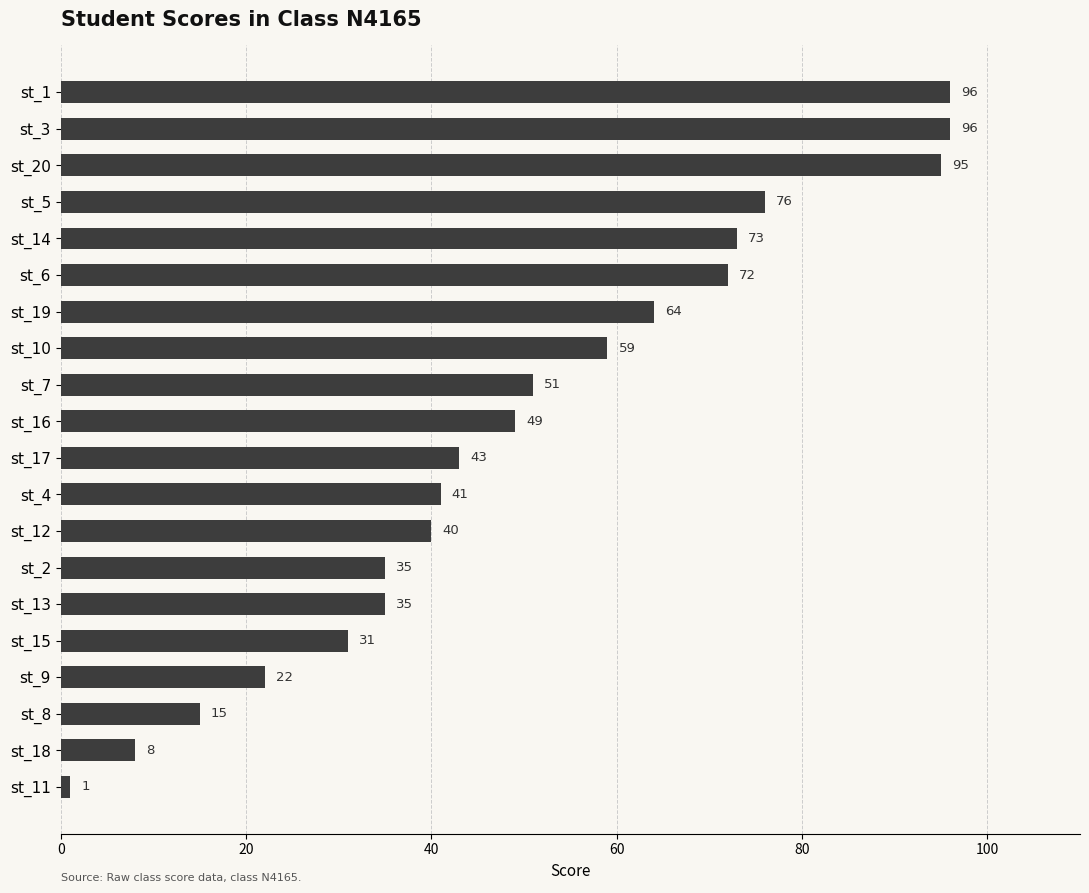

What is the sum of the values at st_5 and st_10?

135